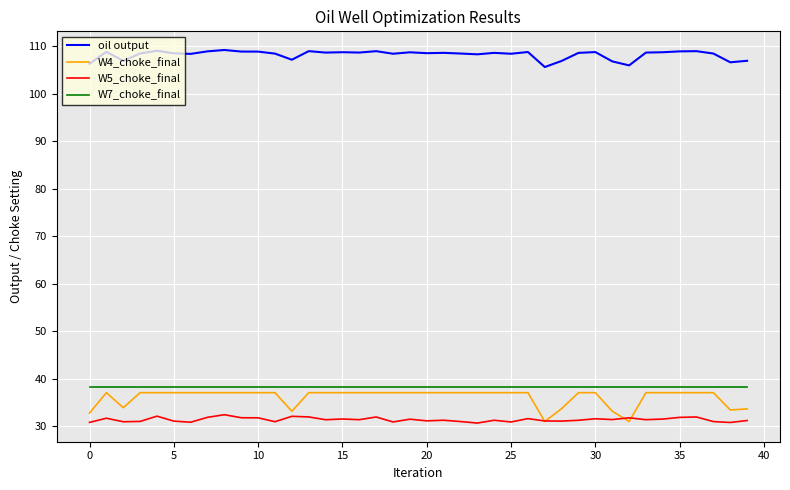

What are all the series names shown in the legend?

oil output, W4_choke_final, W5_choke_final, W7_choke_final